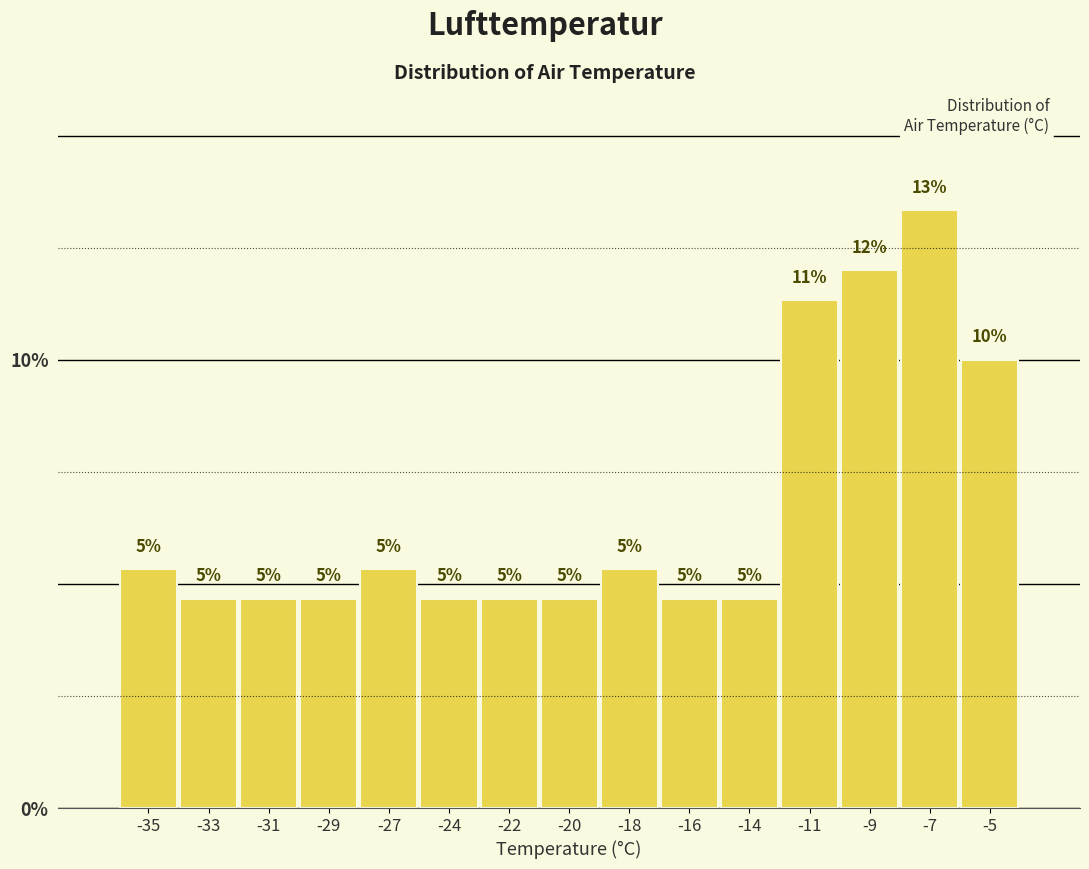

How many bars are there in total?

15